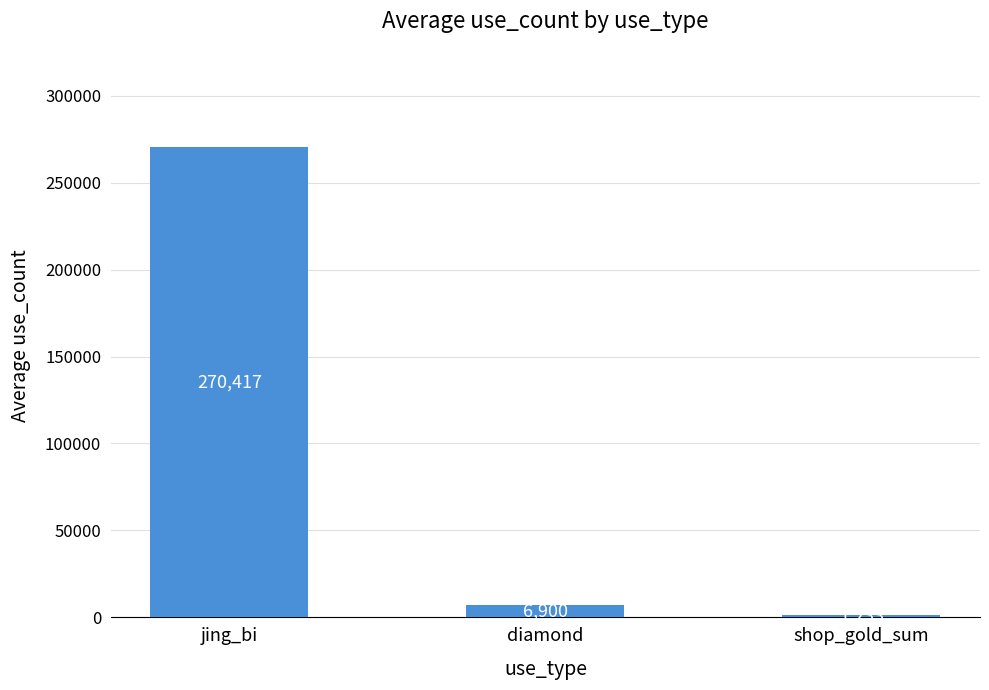

What is the difference between the maximum and minimum values?

269183.3